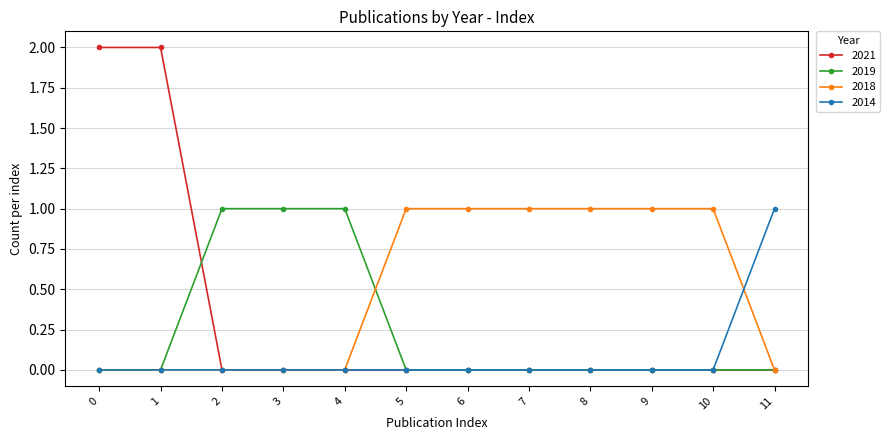

Which series has the largest total across all categories?

2018